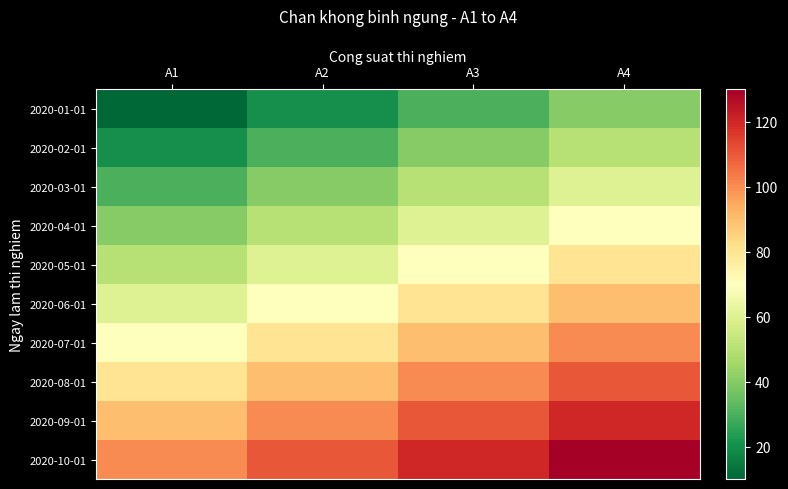

Reading left to right, transcribe all the data shown in this chart.

2020-01-01: A1=10	A2=20	A3=30	A4=40
2020-02-01: A1=20	A2=30	A3=40	A4=50
2020-03-01: A1=30	A2=40	A3=50	A4=60
2020-04-01: A1=40	A2=50	A3=60	A4=70
2020-05-01: A1=50	A2=60	A3=70	A4=80
2020-06-01: A1=60	A2=70	A3=80	A4=90
2020-07-01: A1=70	A2=80	A3=90	A4=100
2020-08-01: A1=80	A2=90	A3=100	A4=110
2020-09-01: A1=90	A2=100	A3=110	A4=120
2020-10-01: A1=100	A2=110	A3=120	A4=130